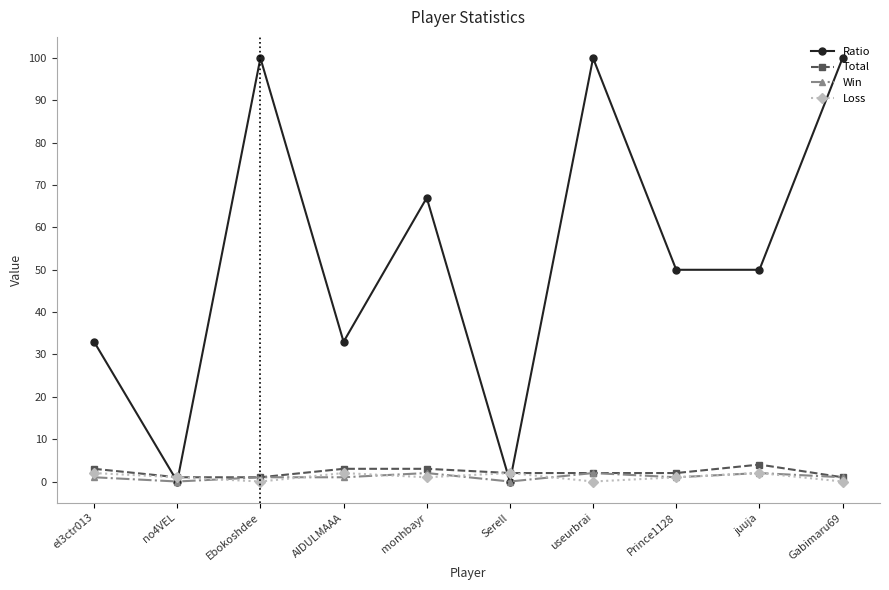

Which series has the largest total across all categories?

Ratio